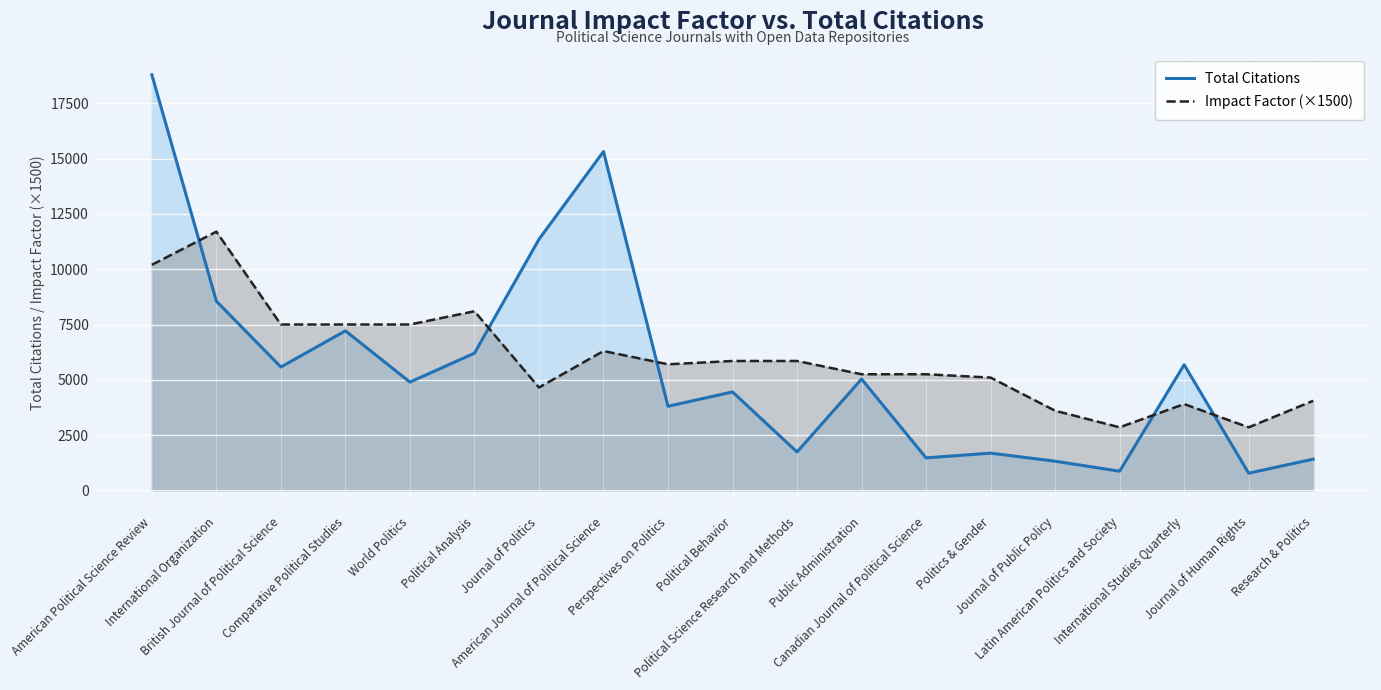

Reading left to right, what are all the values shown in this chart?

Total Citations: 18797.0	8555.0	5578.0	7214.0	4895.0	6202.0	11354.0	15324.0	3802.0	4450.0	1734.0	5033.0	1467.0	1682.0	1316.0	865.0	5681.0	775.0	1410.0
Impact Factor (×1500): 10200.0	11700.0	7500.0	7500.0	7500.0	8100.0	4650.0	6300.0	5700.0	5850.0	5850.0	5250.0	5250.0	5100.0	3600.0	2850.0	3900.0	2850.0	4050.0